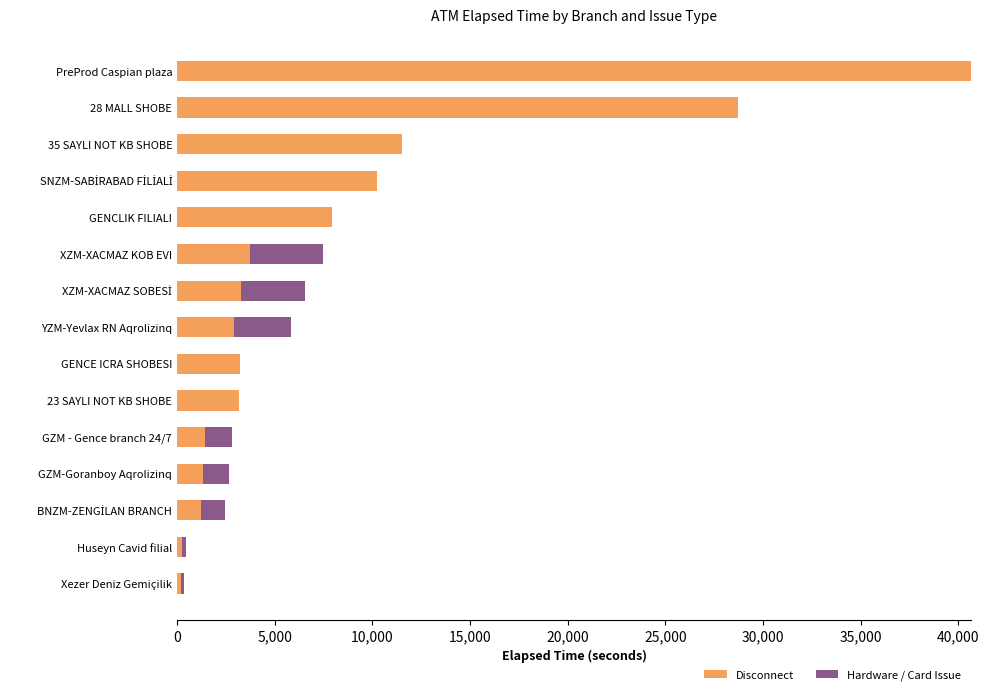

Is it true that Disconnect equals 40649 at PreProd Caspian plaza?

True